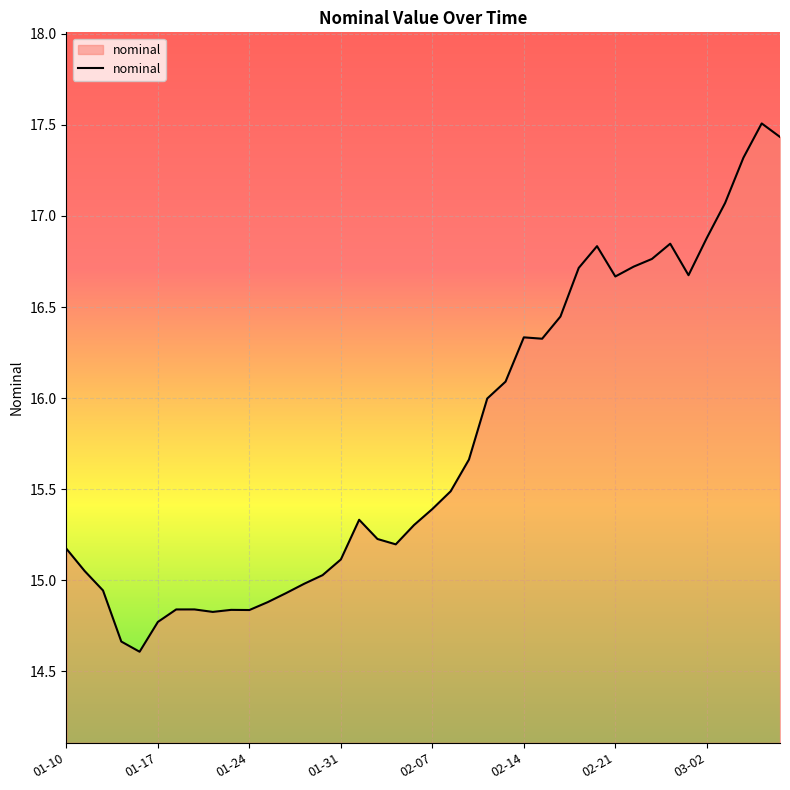

What is the minimum value shown in the chart?

14.6